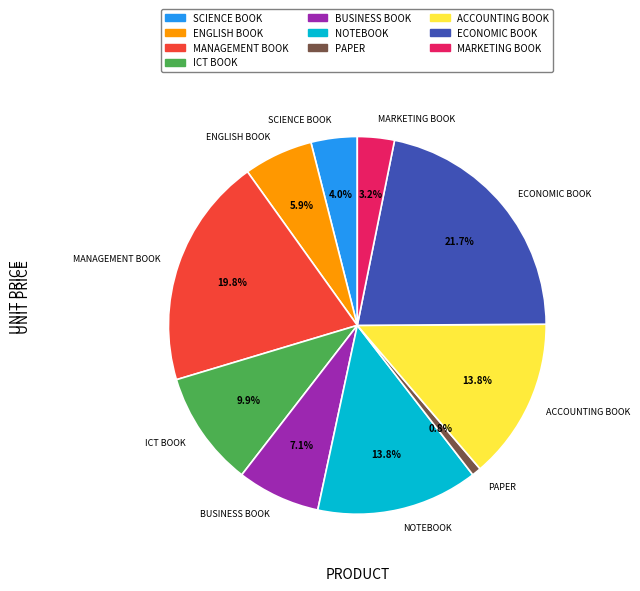

Combined, do SCIENCE BOOK and MANAGEMENT BOOK account for over 50%?

No